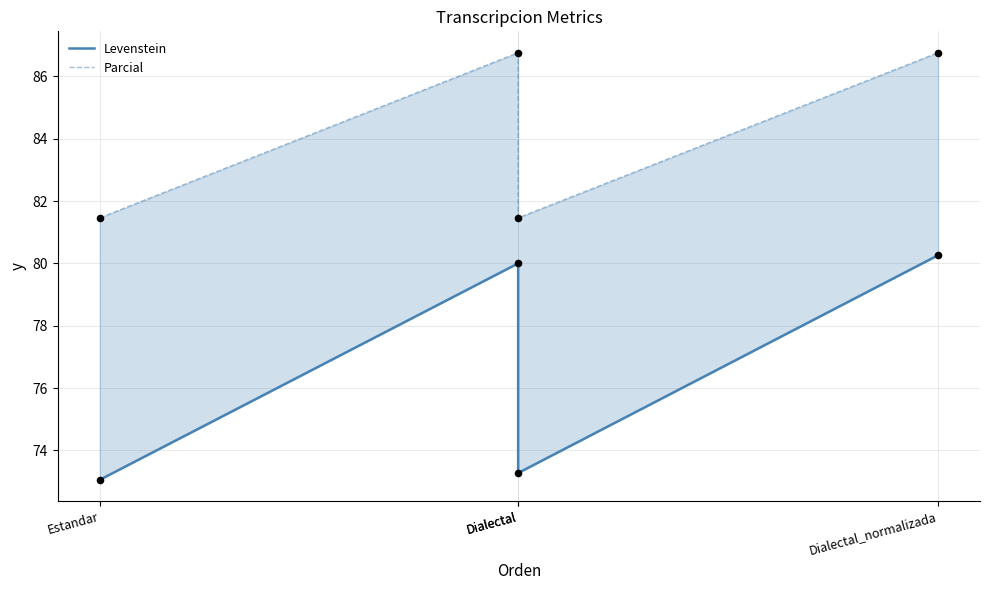

At which category is the sum across all series the highest?

Dialectal_normalizada